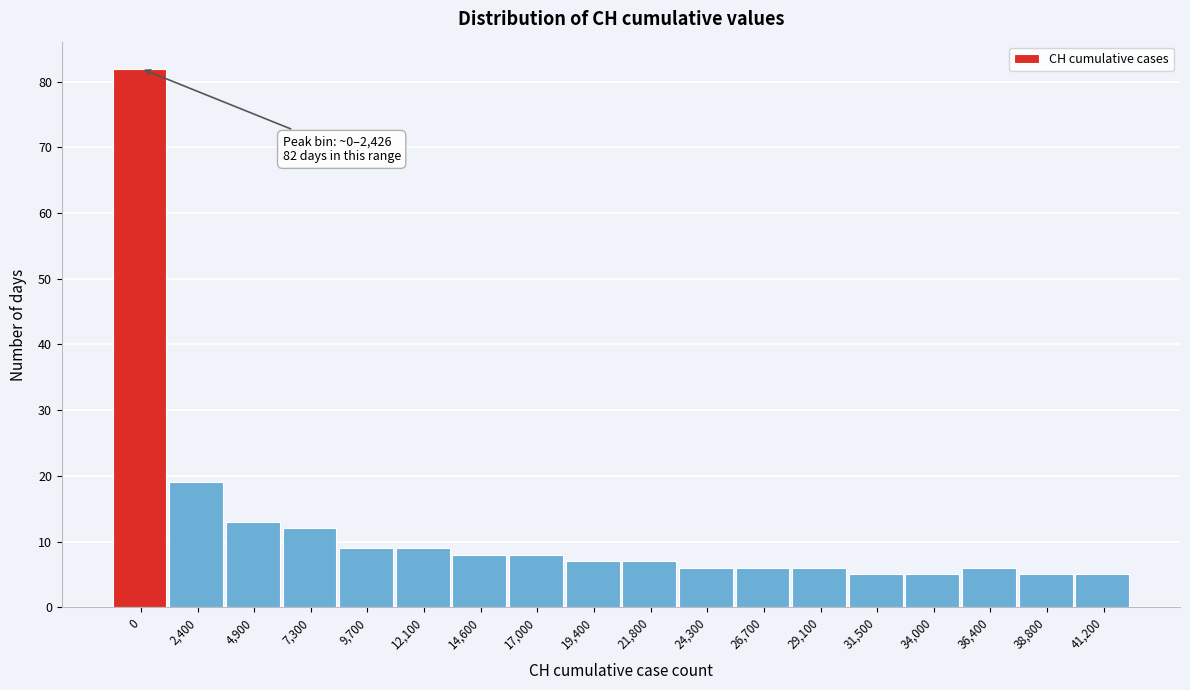

Reading left to right, transcribe all the data shown in this chart.

82	19	13	12	9	9	8	8	7	7	6	6	6	5	5	6	5	5